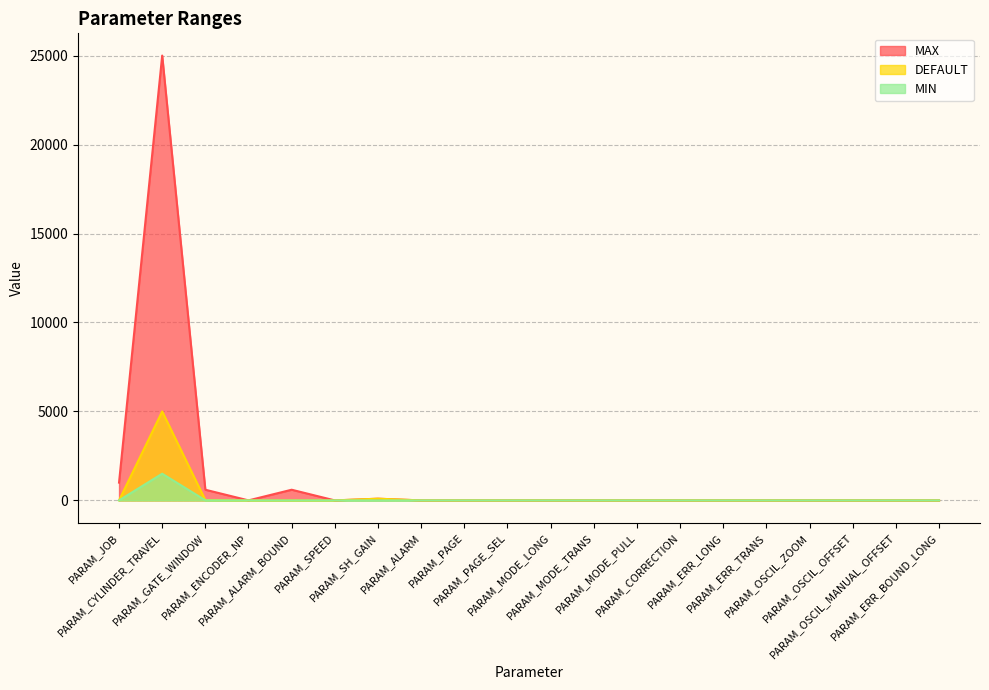

What is the highest value of the MIN series?

1500